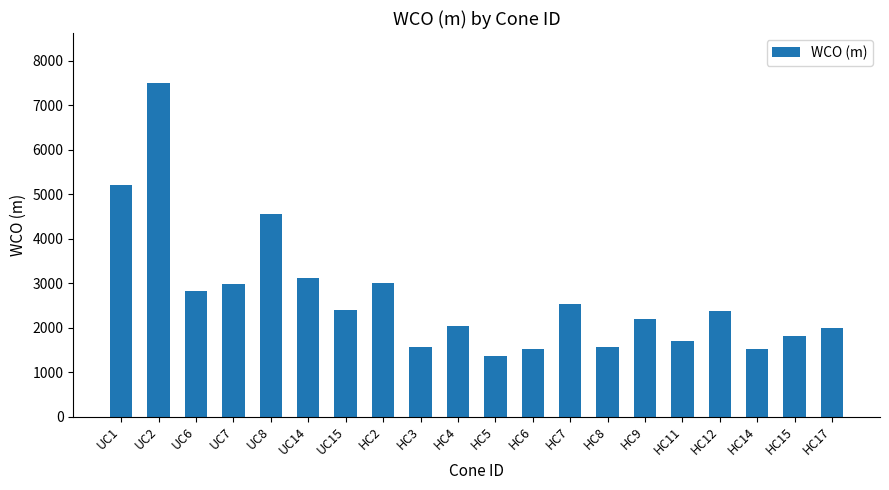

Read the value at HC15, to the nearest 100.

1800